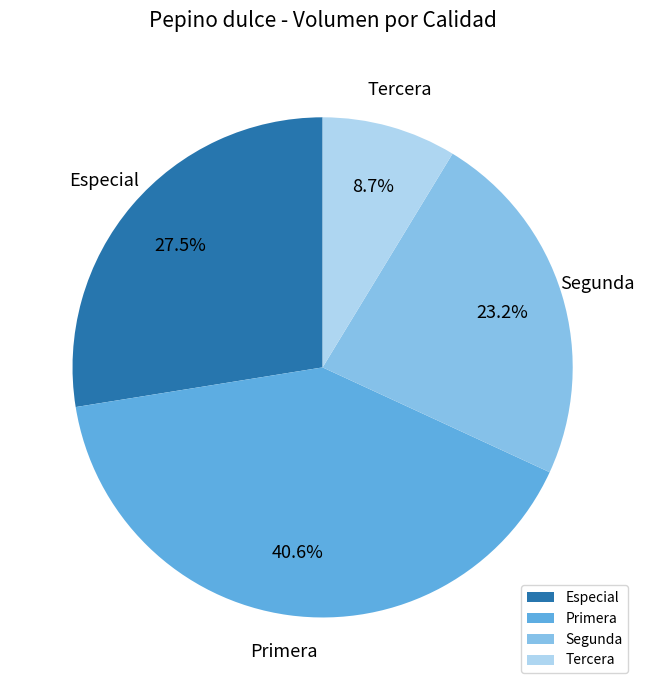

How many slices are in this pie chart?

4